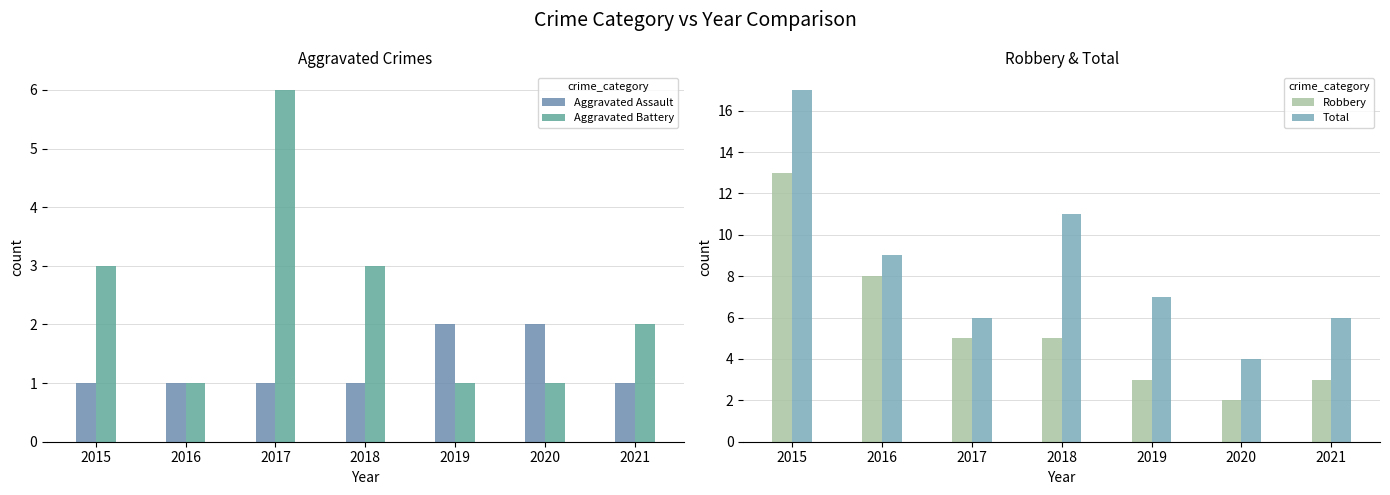

Is the value of Aggravated Battery at 2020 greater than the value of Aggravated Assault at 2021?

No